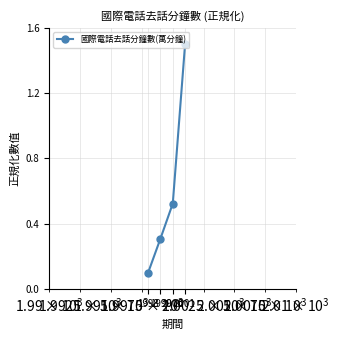

What is the difference between the second highest and minimum values?

0.4